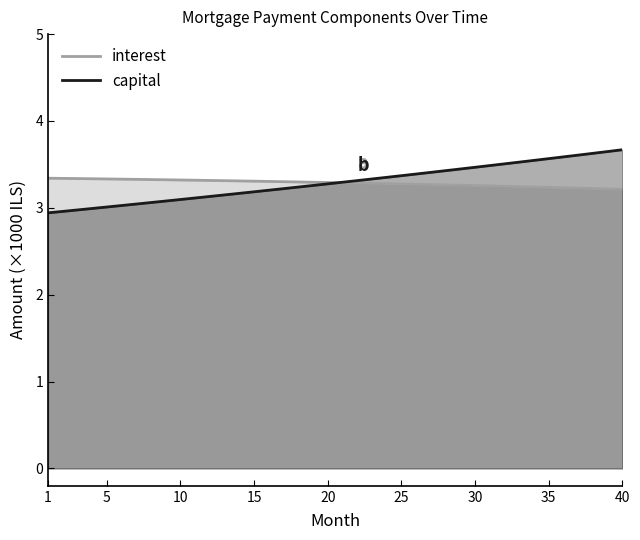

What is the difference between the second highest and minimum values in the capital series?

0.7